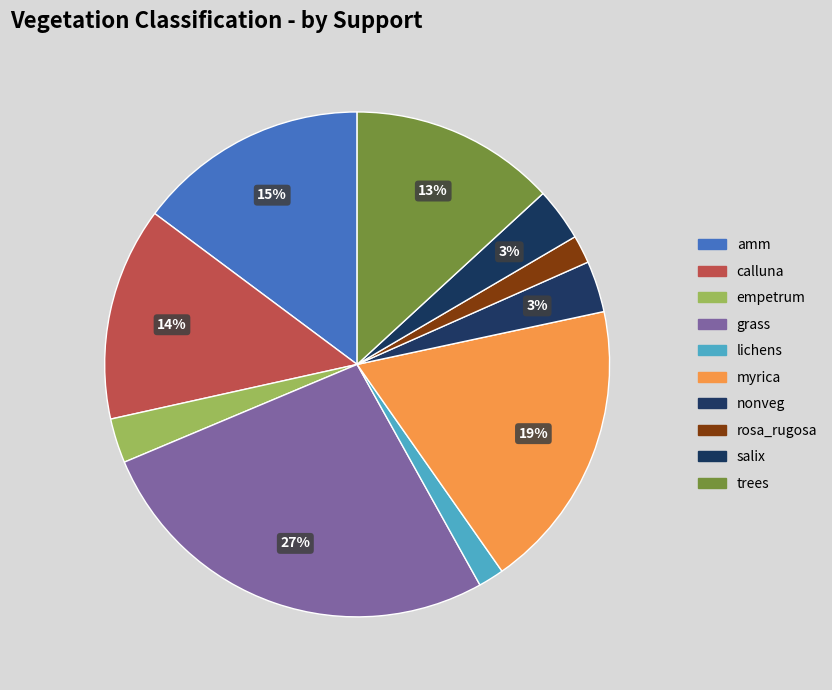

How many slices are in this pie chart?

10